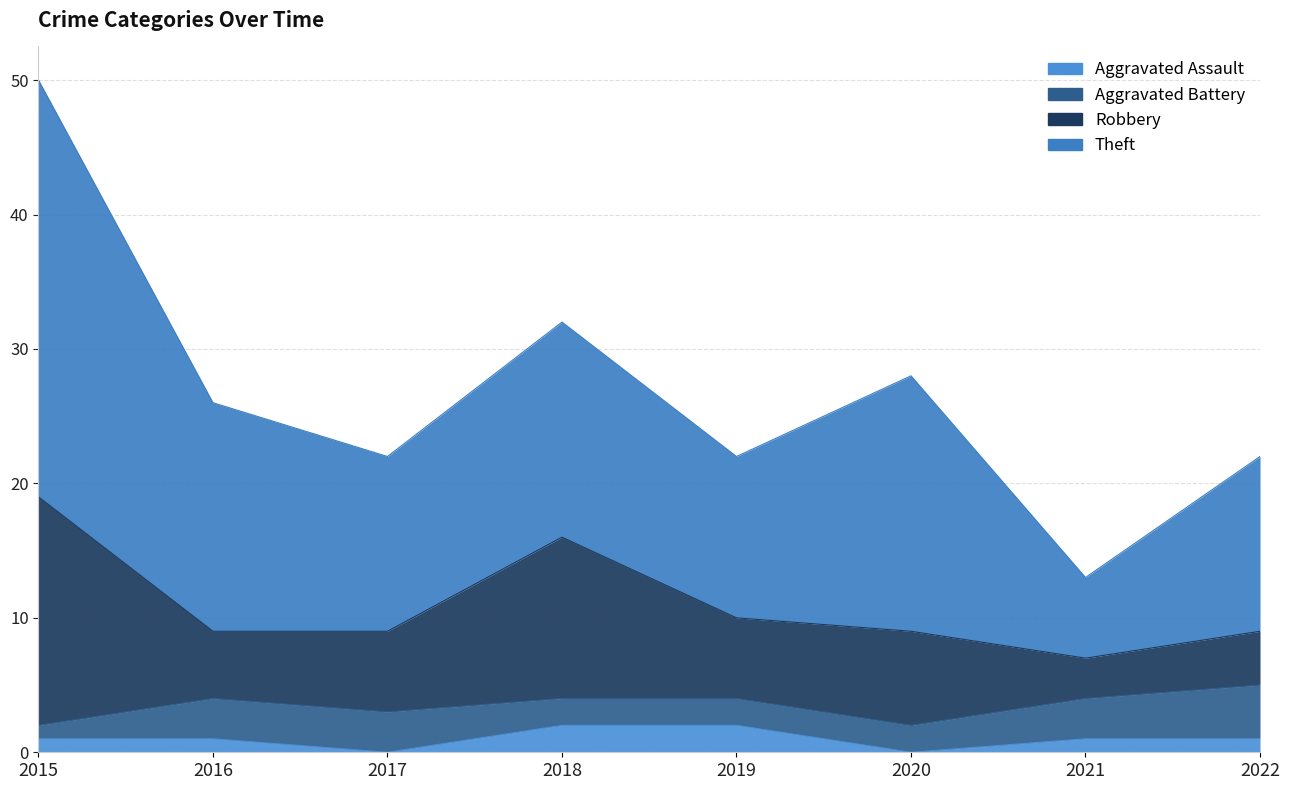

At which category does Theft reach its first local valley?

2017